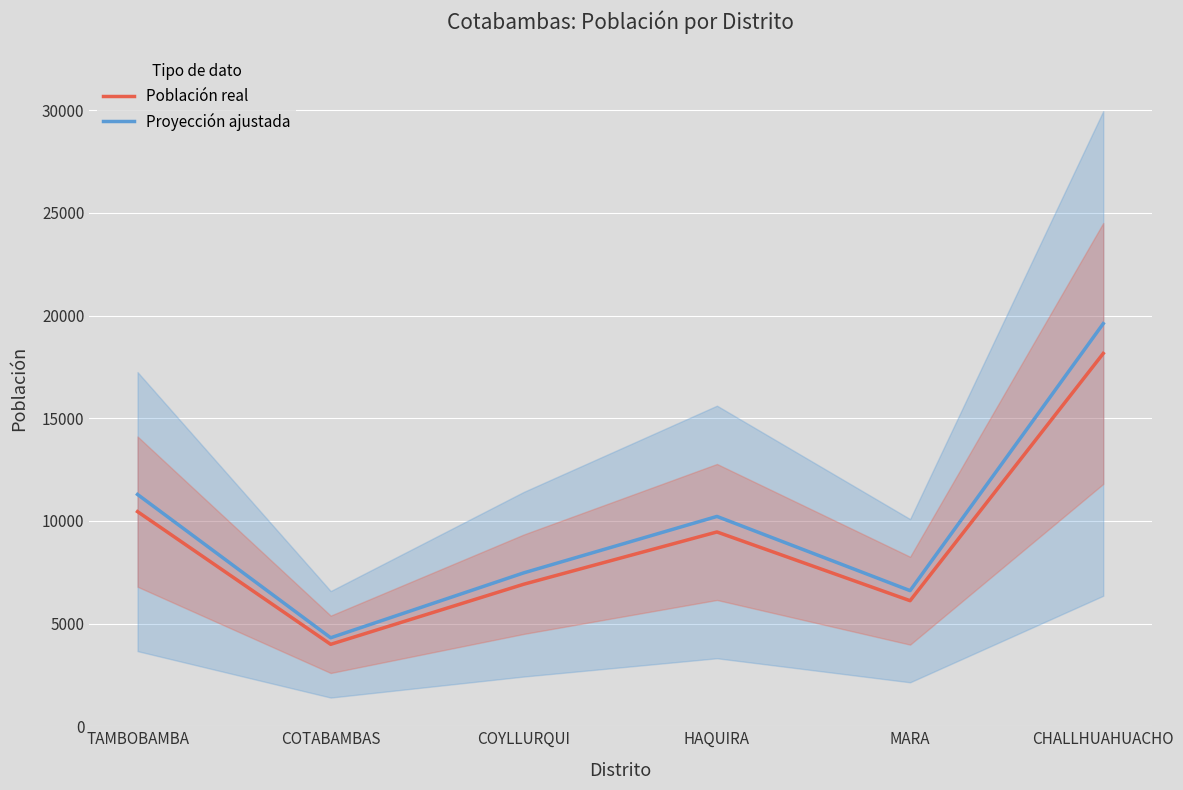

True or false: Población real and Proyección ajustada cross at least once.

False